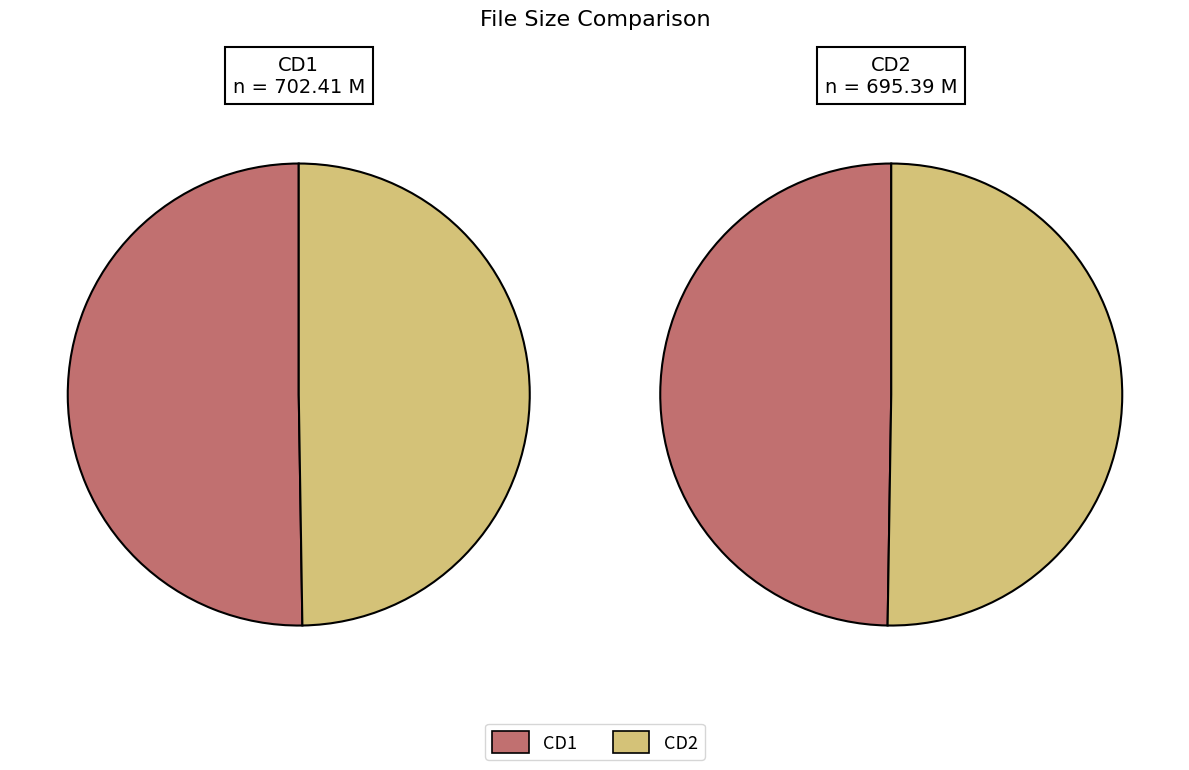

Count the number of slices in the pie.

2